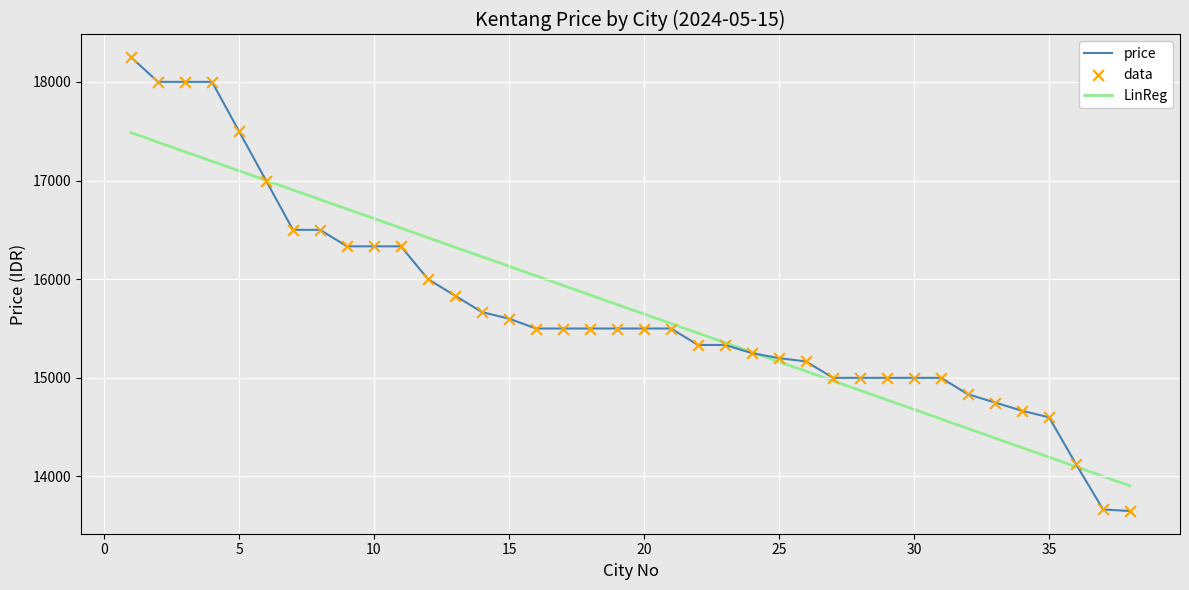

What is the ratio of the value at 30 to the value at 34?

1.0